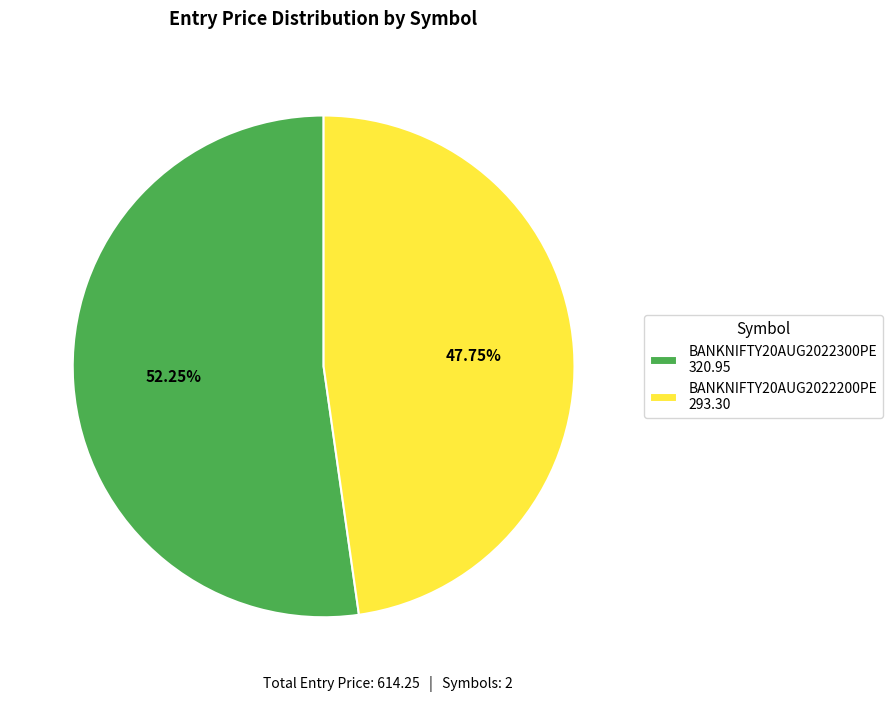

What percentage do BANKNIFTY20AUG2022200PE and BANKNIFTY20AUG2022300PE together represent?

100.0%